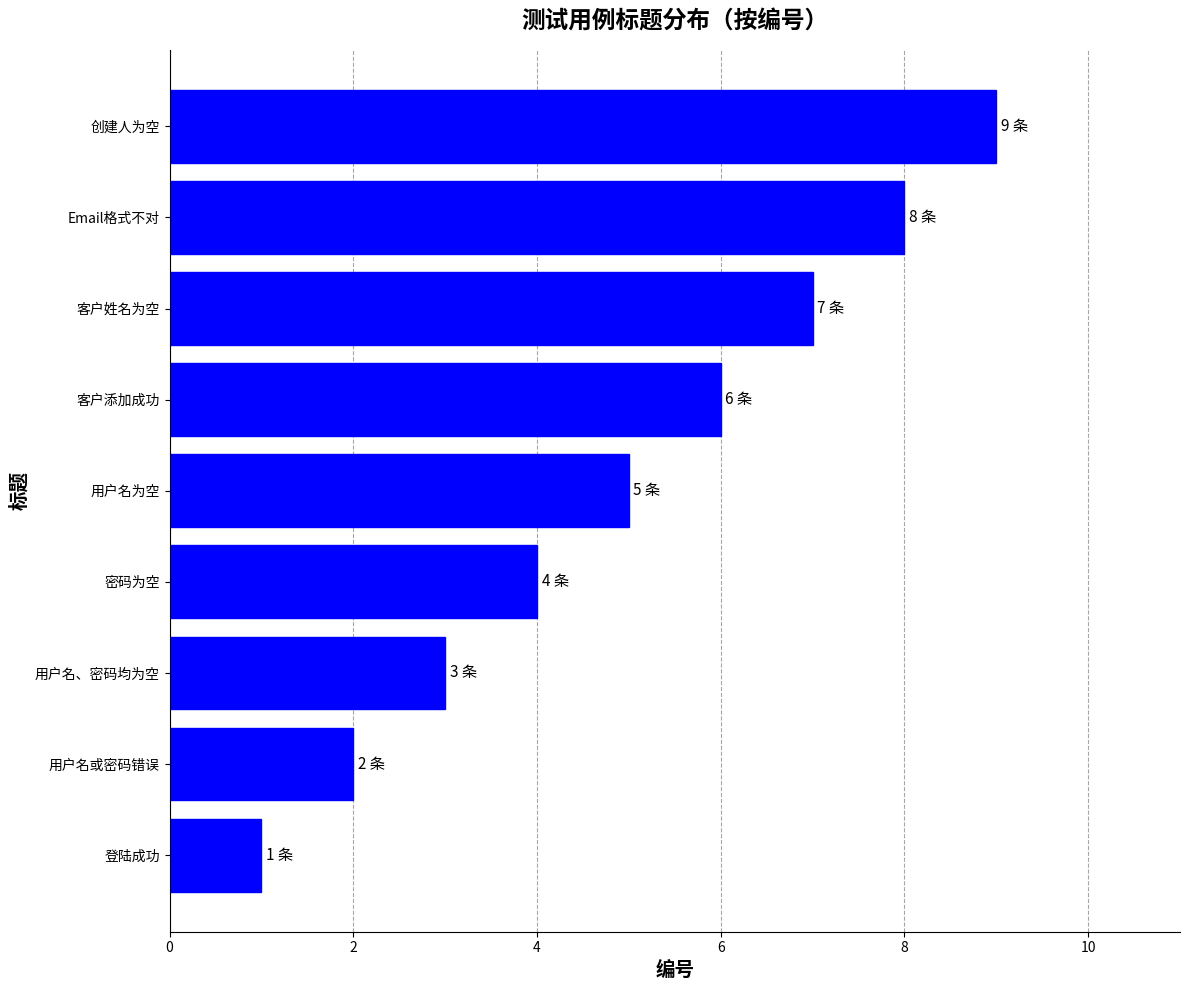

What is the greatest value displayed?

9